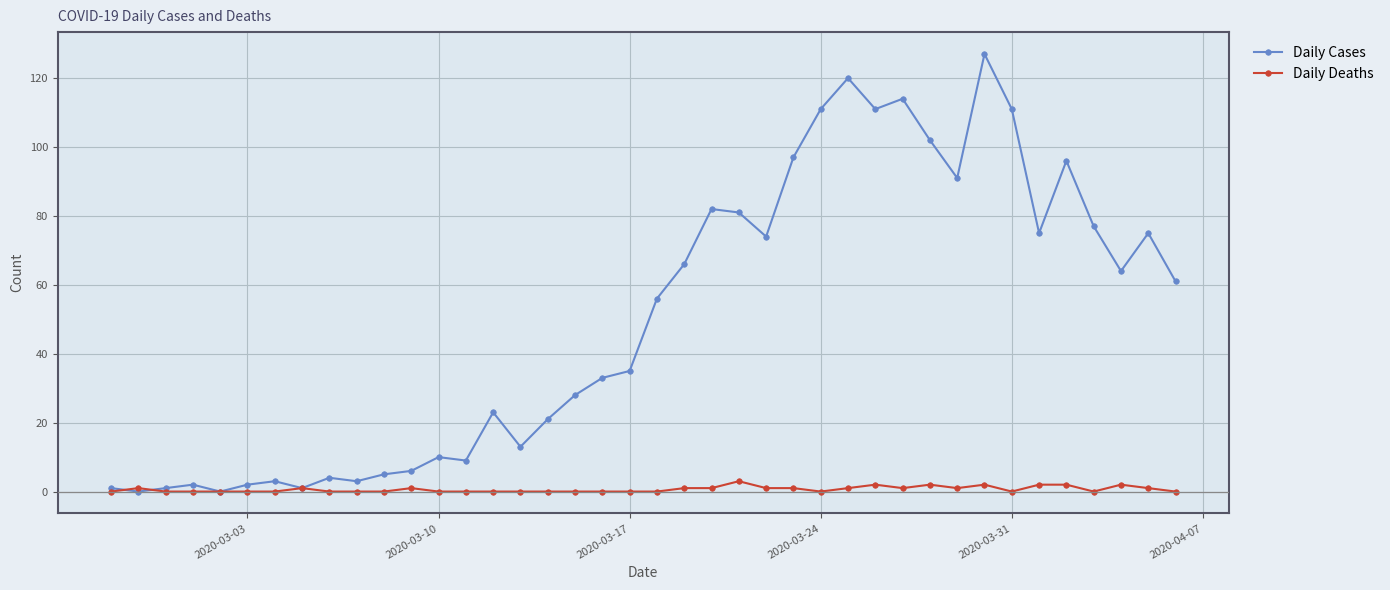

Reading left to right, what are all the values shown in this chart?

Daily Cases: 1	0	1	2	0	2	3	1	4	3	5	6	10	9	23	13	21	28	33	35	56	66	82	81	74	97	111	120	111	114	102	91	127	111	75	96	77	64	75	61
Daily Deaths: 0	1	0	0	0	0	0	1	0	0	0	1	0	0	0	0	0	0	0	0	0	1	1	3	1	1	0	1	2	1	2	1	2	0	2	2	0	2	1	0